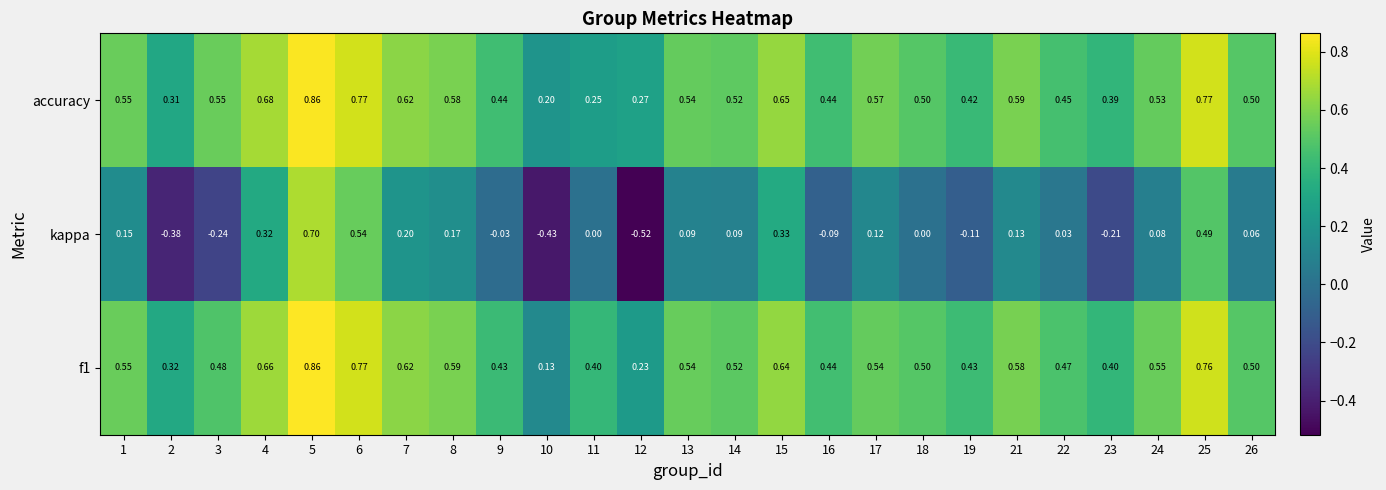

Which series has the largest total across all categories?

accuracy